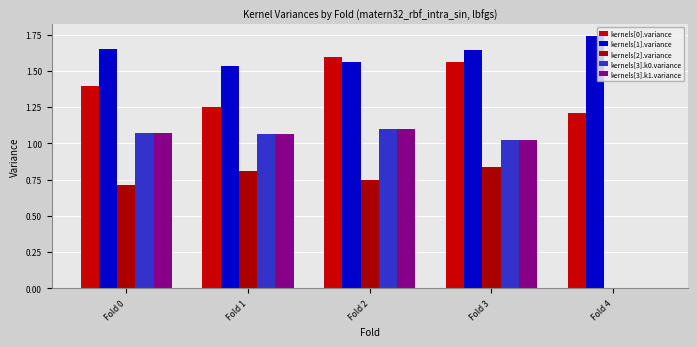

Rank the series by their maximum value, from lowest to highest.

kernels[2].variance, kernels[3].k0.variance, kernels[3].k1.variance, kernels[0].variance, kernels[1].variance